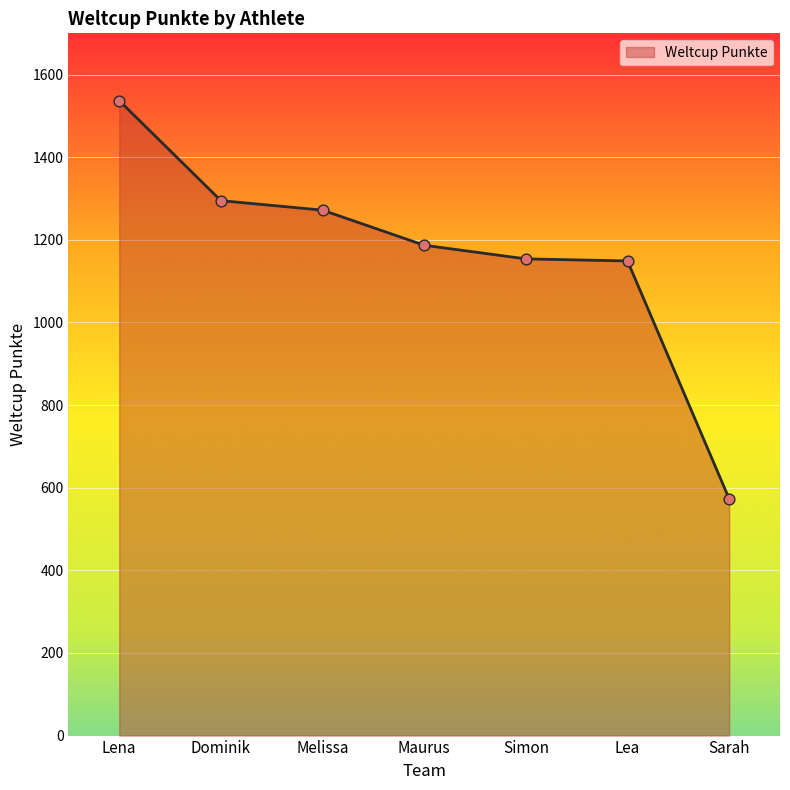

What is the ratio of the value at Dominik to the value at Simon?

1.1